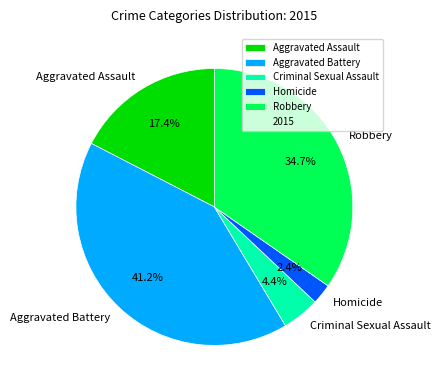

Which category has the smallest portion of the pie?

Homicide